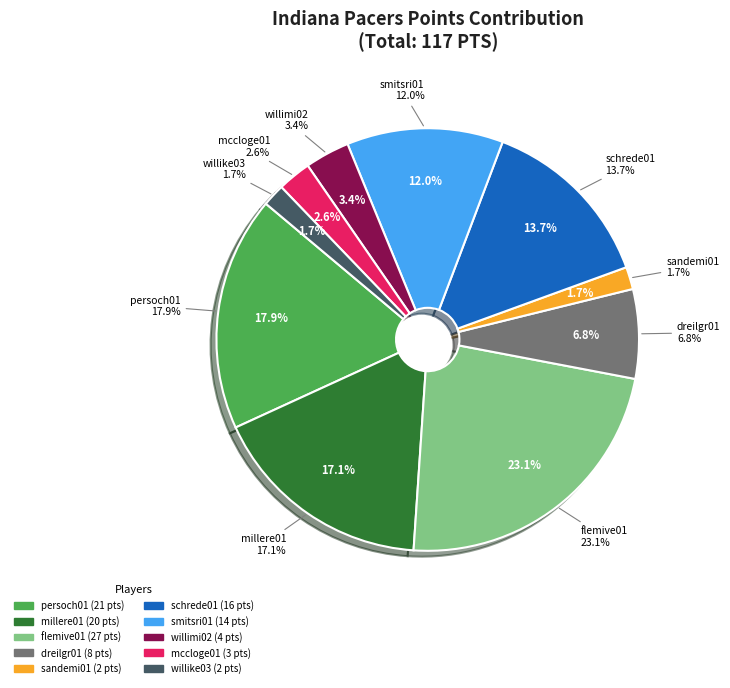

Is flemive01 the majority of the pie?

No